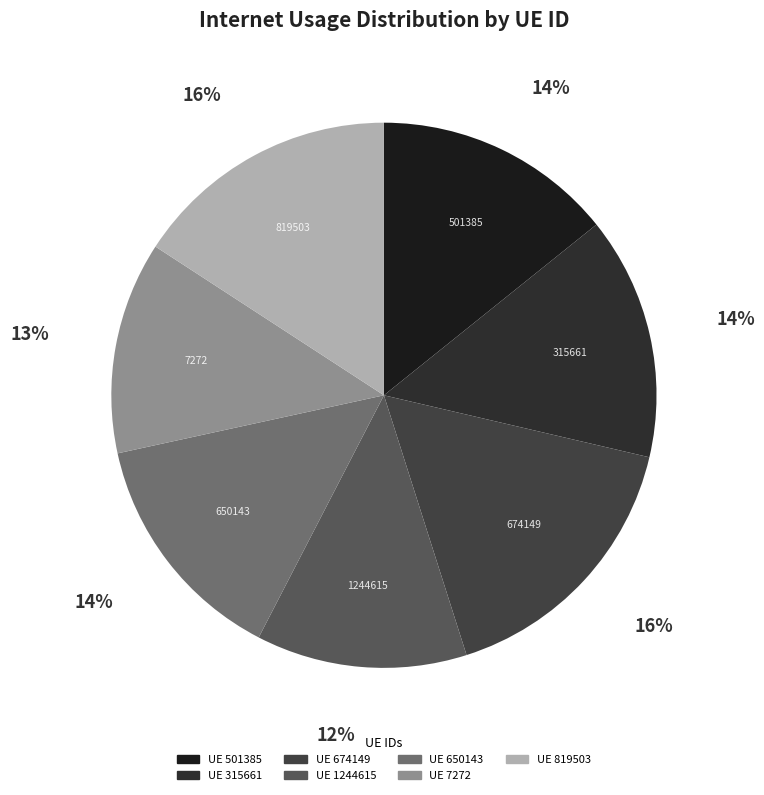

How many slices are in this pie chart?

7